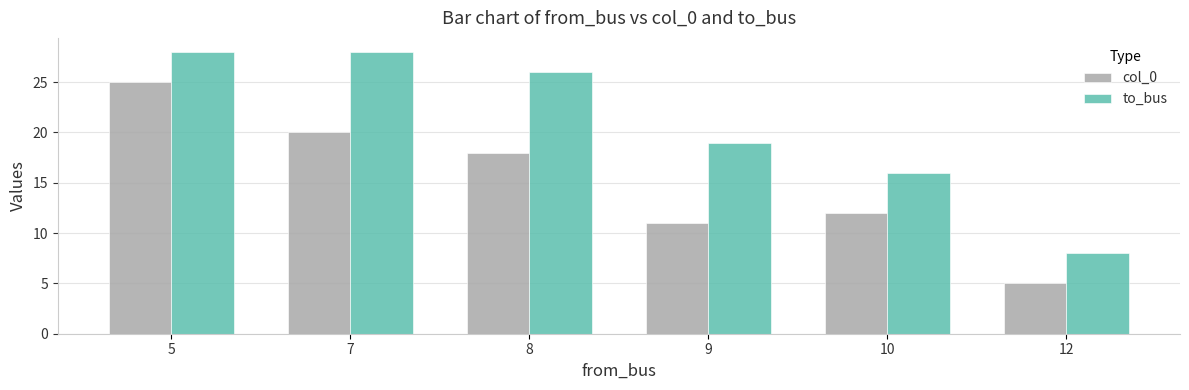

What is the difference between the maximum and minimum values in the col_0 series?

20